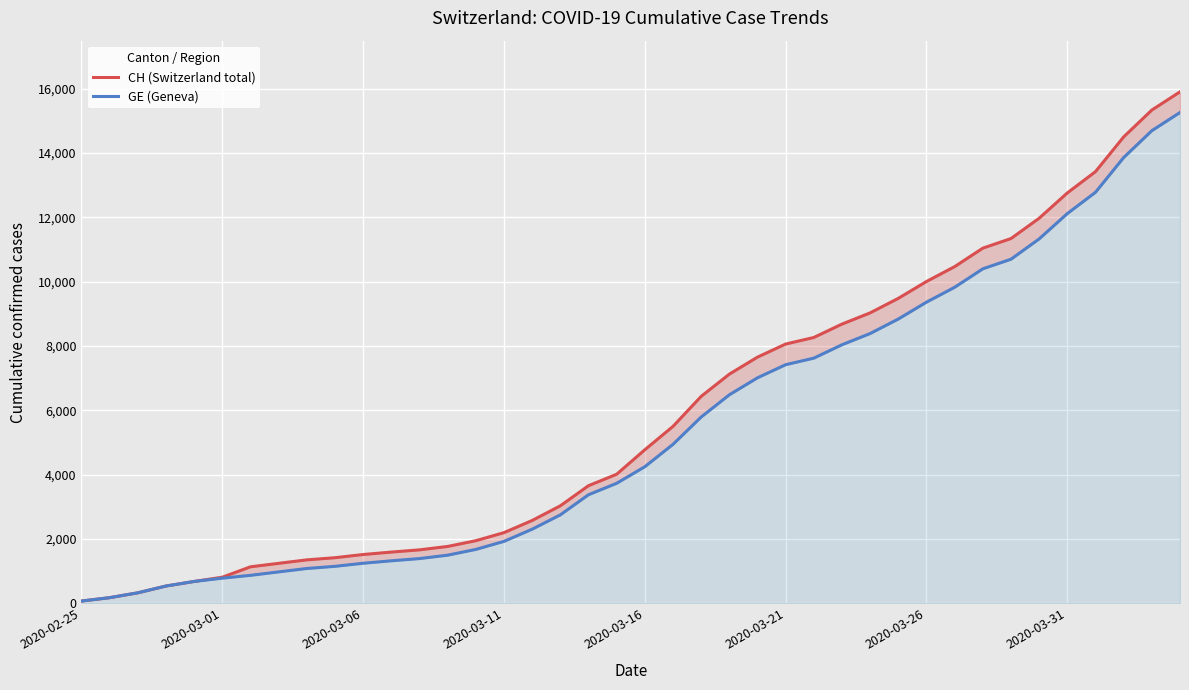

What is the total value across all series at 17?

5785